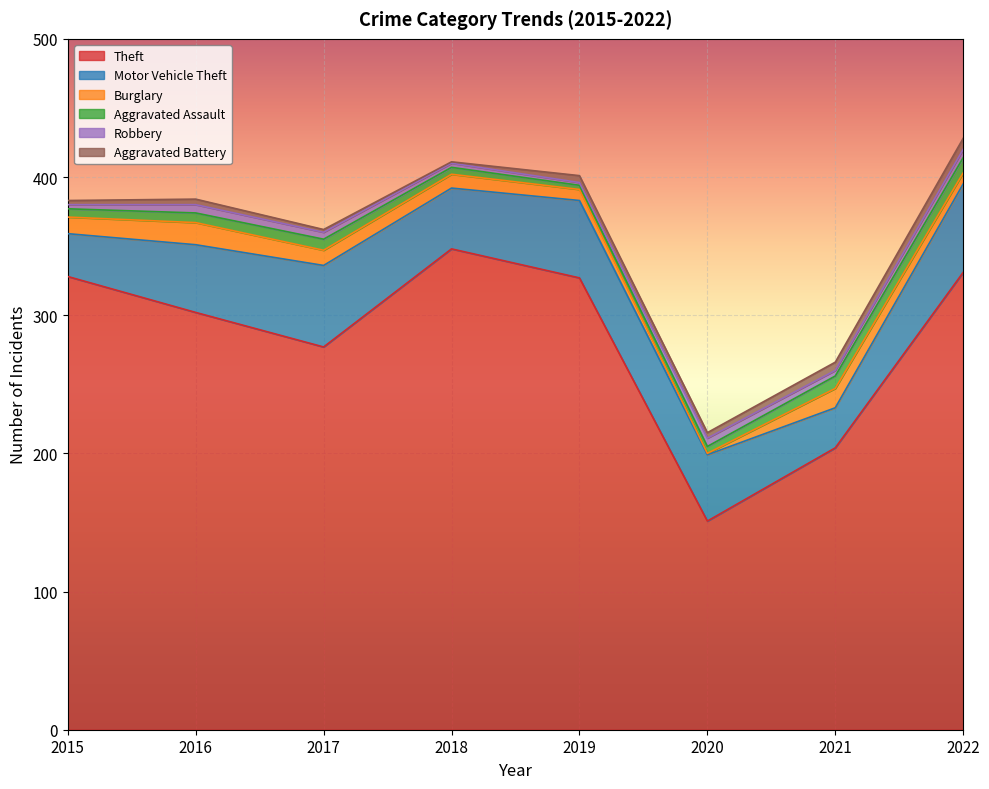

Which category has the lowest value in the Theft series?

2020